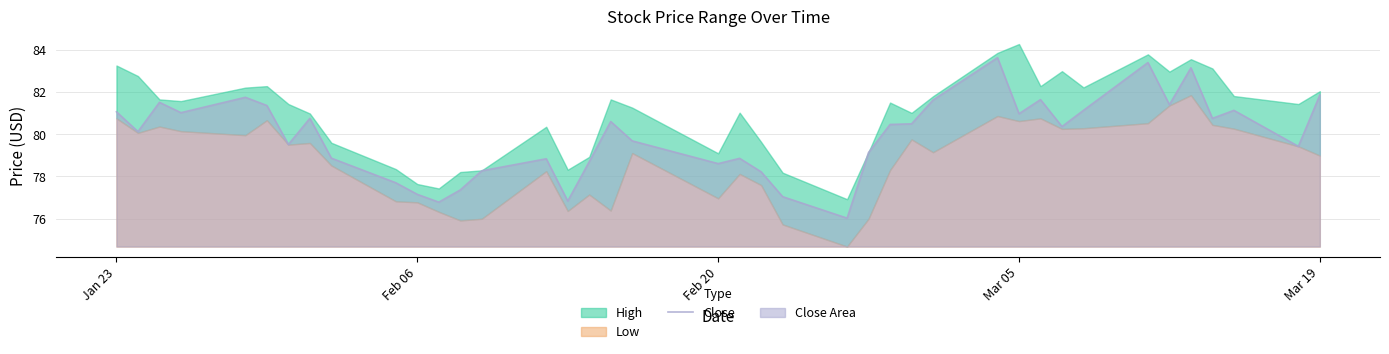

Reading right to left, transcribe all the data shown in this chart.

81.9	79.4	81.1	80.8	83.2	81.4	83.4	81.1	80.4	81.7	81.0	83.6	81.6	80.5	80.5	79.1	76.0	77.0	78.2	78.9	78.6	79.7	80.6	78.7	76.8	78.8	78.3	77.4	76.8	77.2	77.7	78.9	80.8	79.5	81.4	81.8	81.0	81.5	80.1	81.1